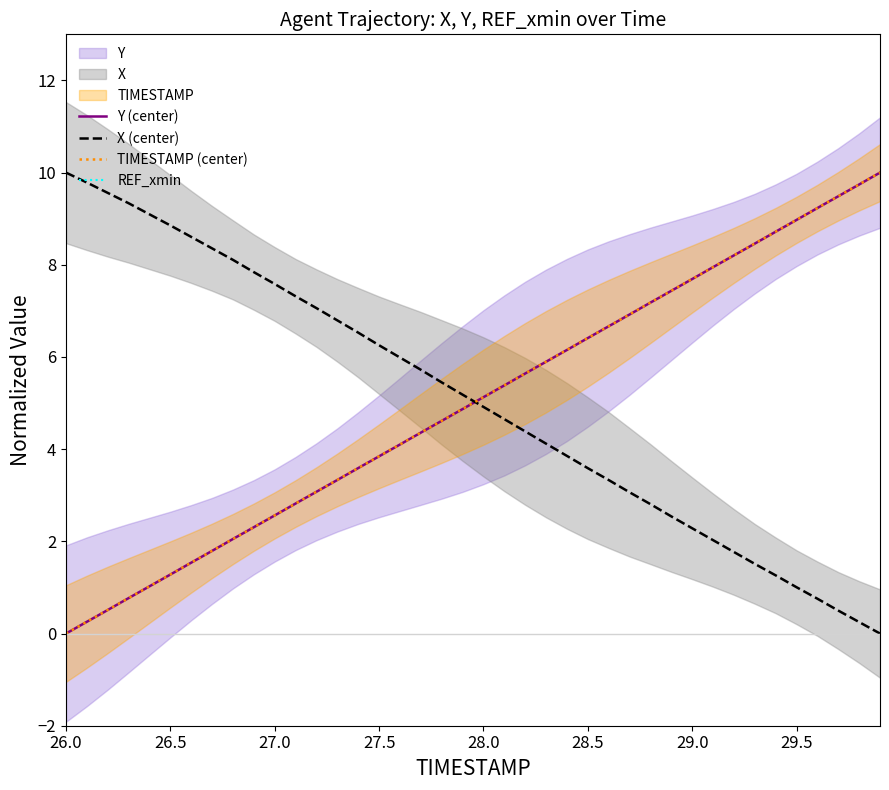

Between which two adjacent categories do X and TIMESTAMP first intersect?

27.9 and 28.0